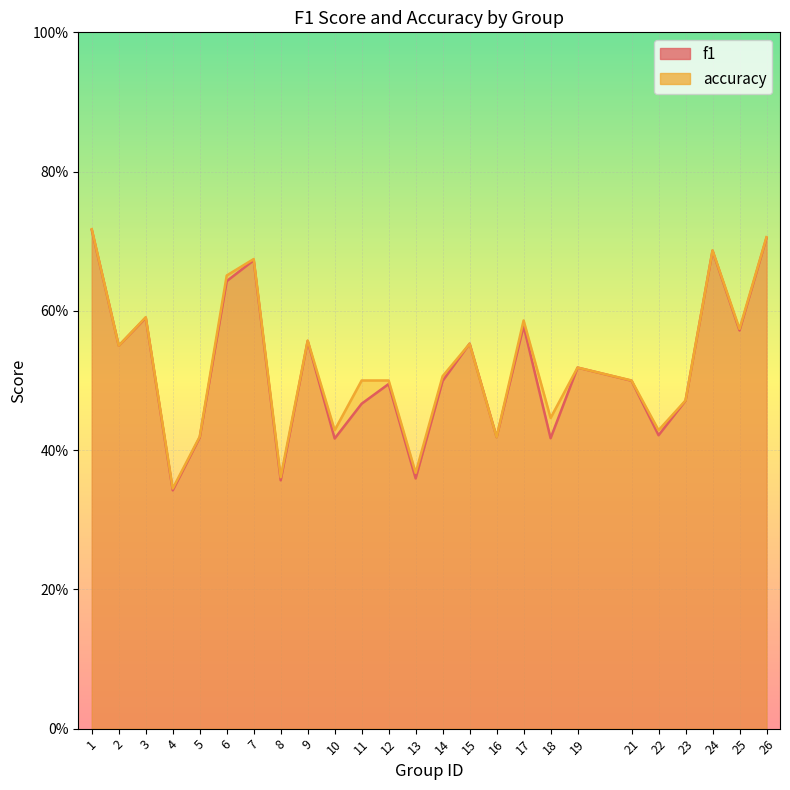

How many lines are shown in the chart?

2